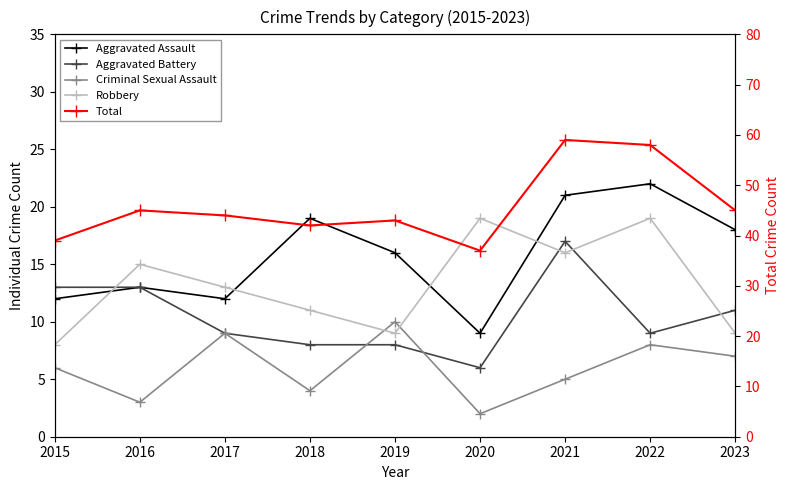

How many values in the Aggravated Battery series are below 9?

3